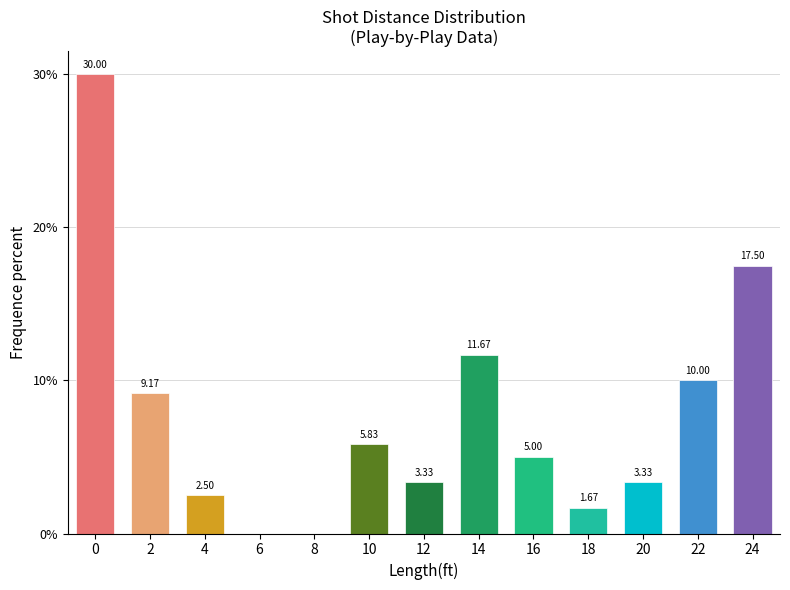

What is the sum of all values?

100.0